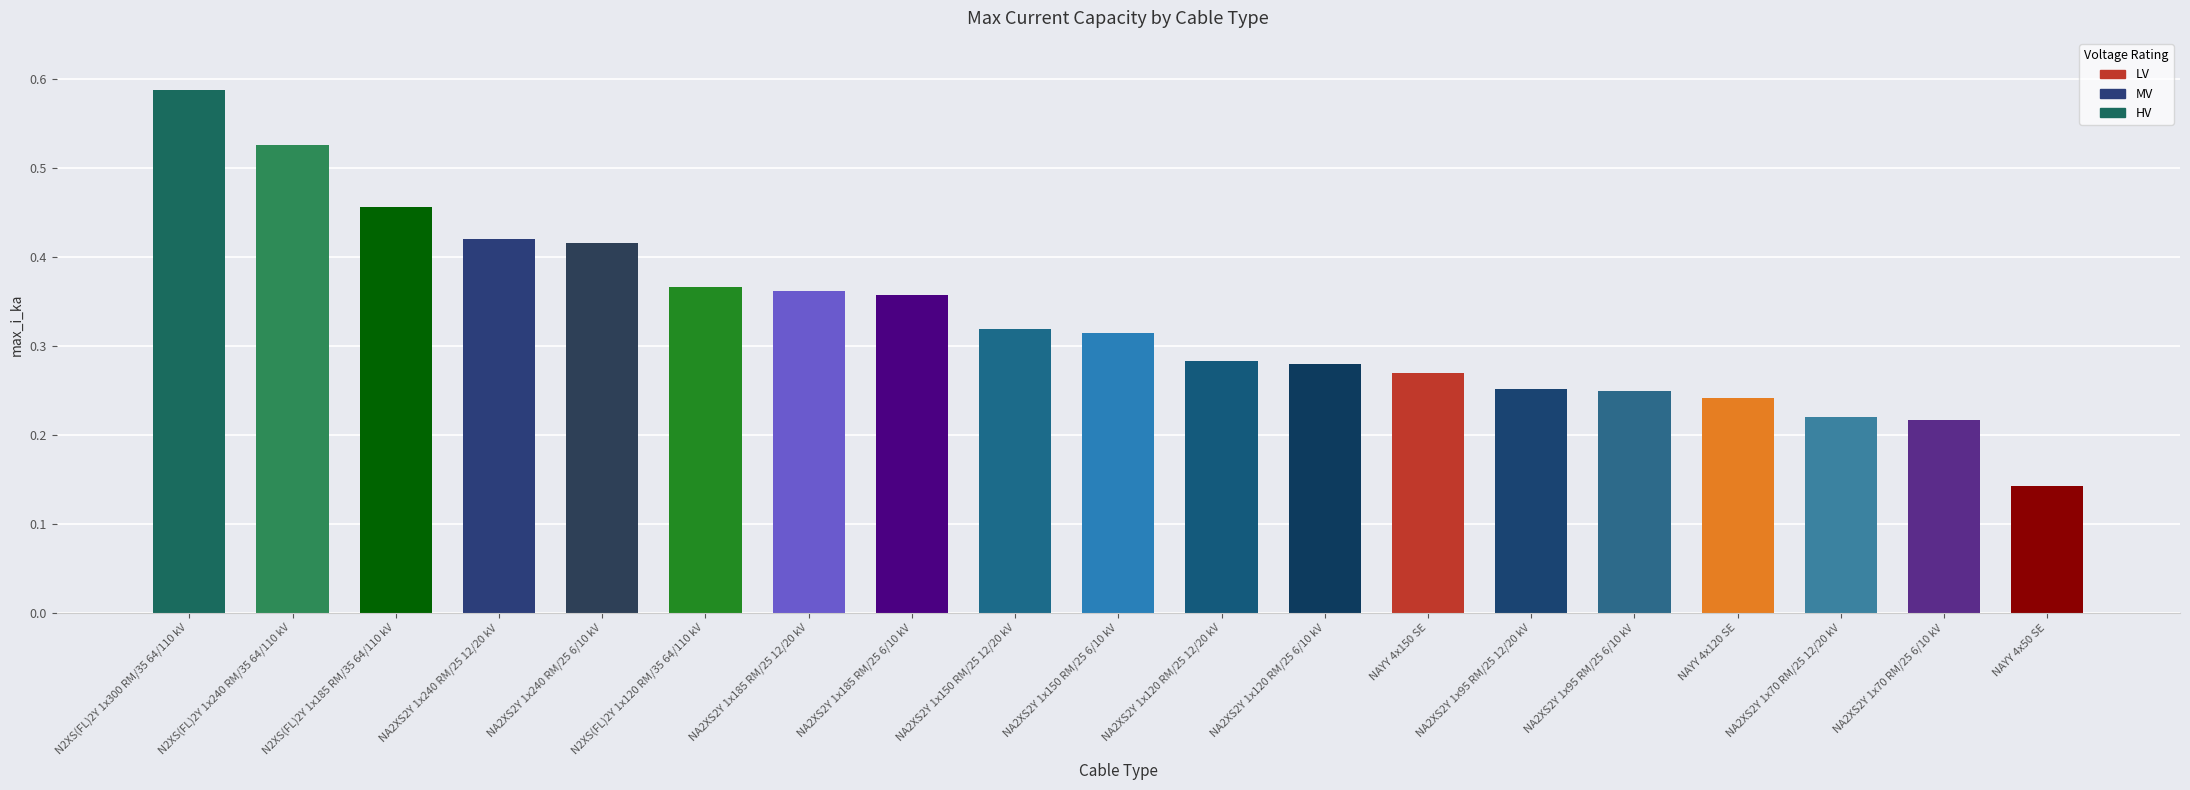

At which category does the chart reach its peak across all series?

N2XS(FL)2Y 1x300 RM/35 64/110 kV